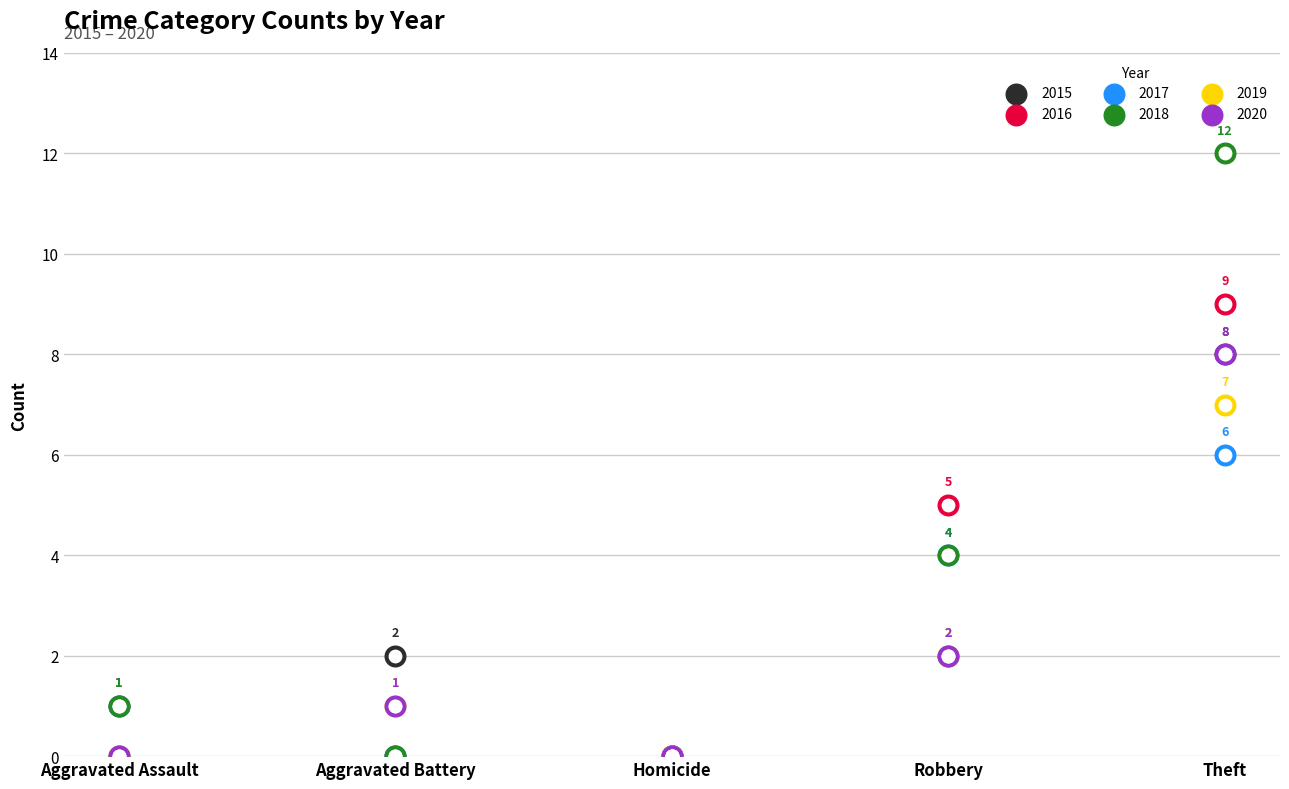

Which series has the largest total across all categories?

2018